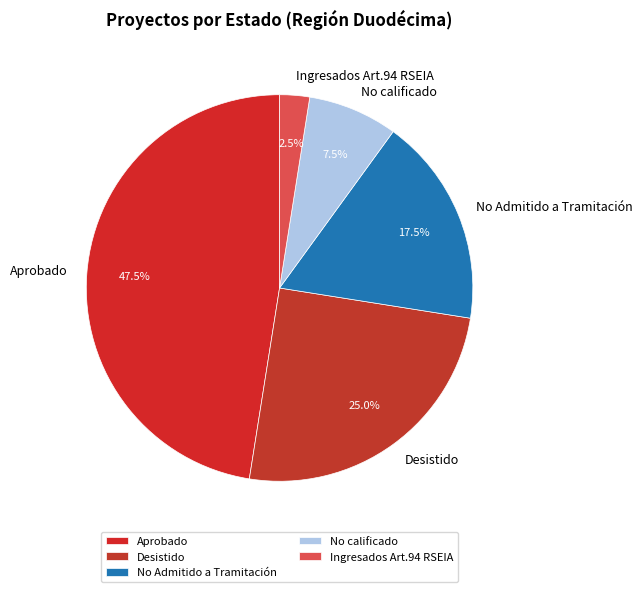

Rank the categories by value from lowest to highest.

Ingresados Art.94 RSEIA, No calificado, No Admitido a Tramitación, Desistido, Aprobado